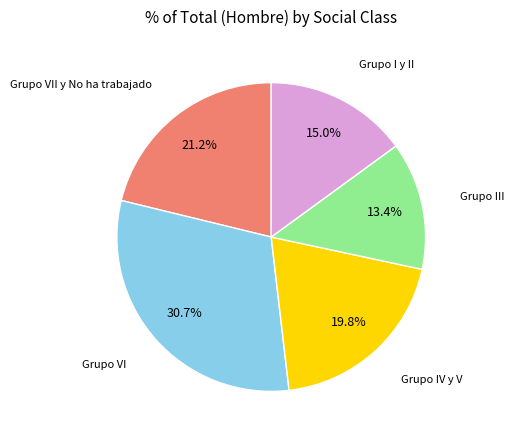

Is it true that Grupo III is 13% of the pie?

True